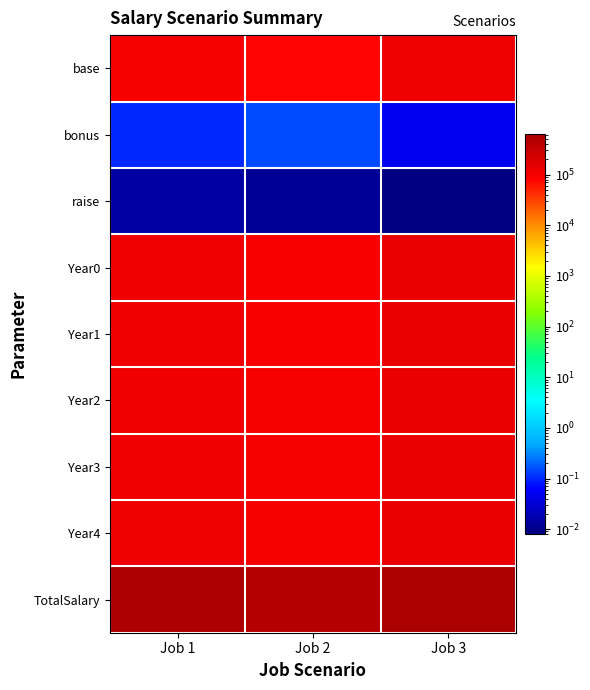

At how many categories does at least one series exceed 369502?

3